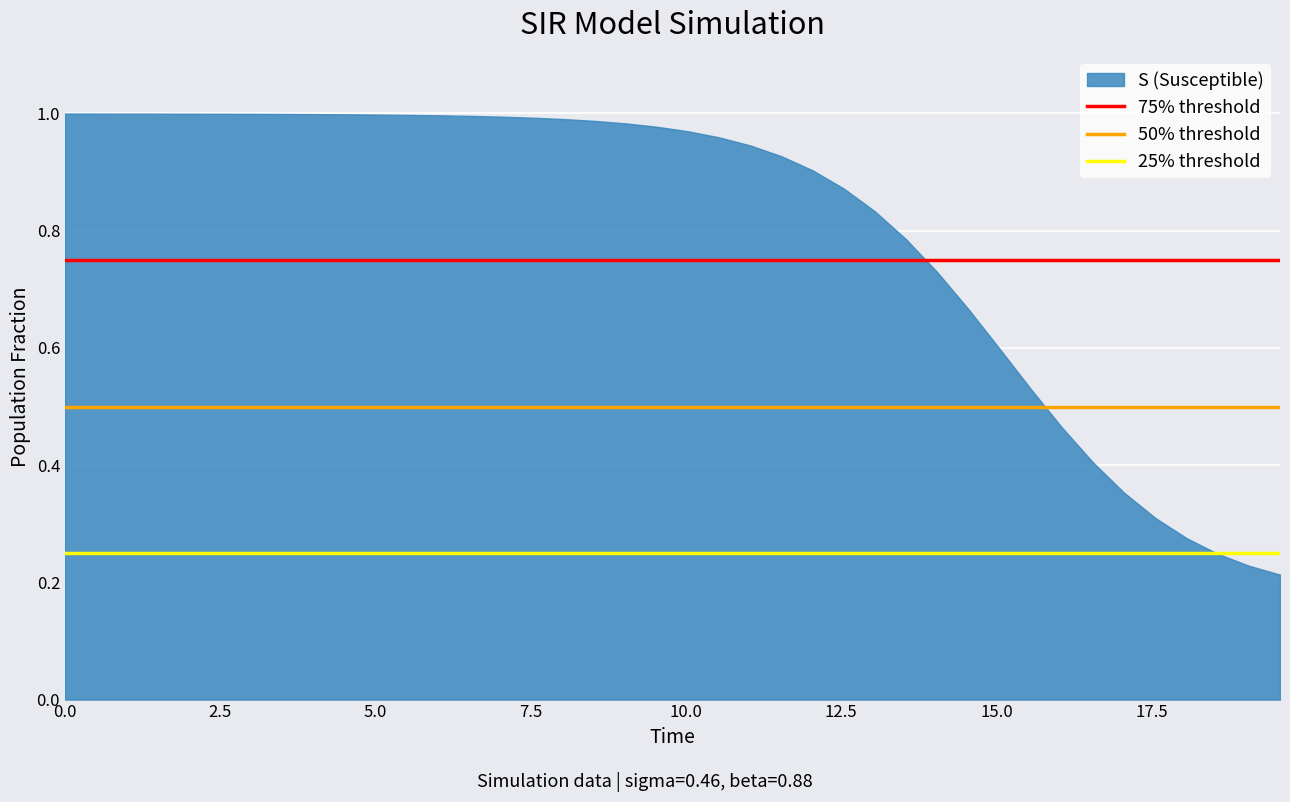

What is the sum of all 75% threshold values?

1.5